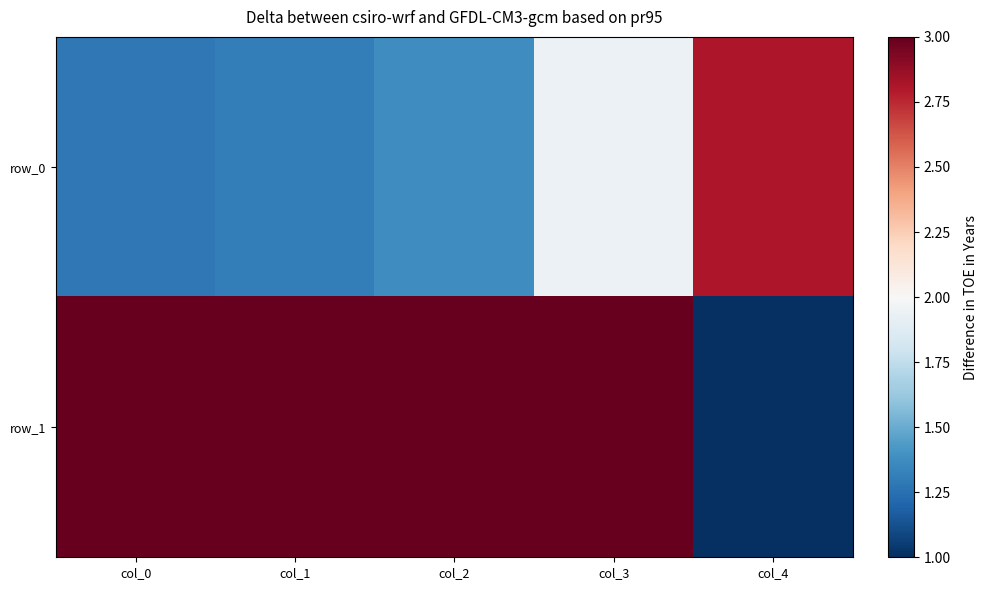

Reading left to right, extract all data points from this chart.

row_0: 1.3	1.3	1.4	1.9	2.8
row_1: 3.0	3.0	3.0	3.0	1.0